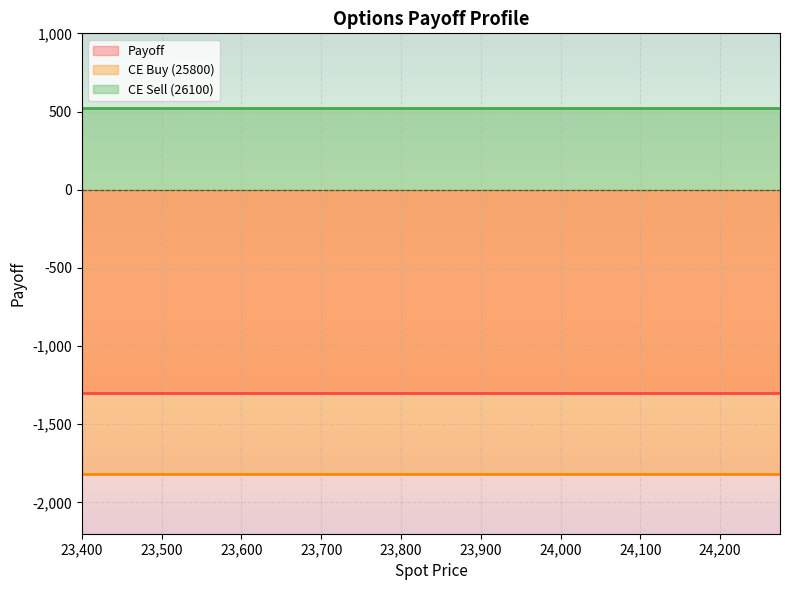

Is it true that Payoff equals -1298.0 at 24150.0?

True